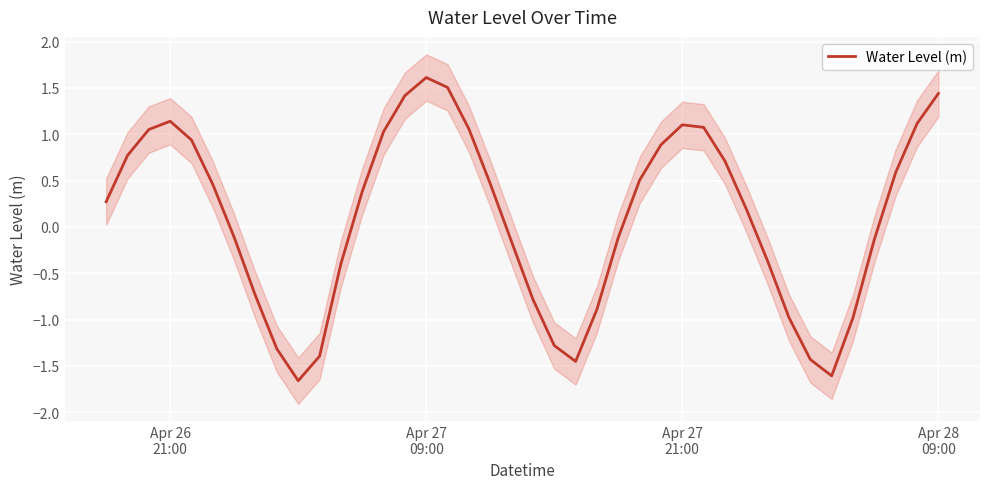

What is the highest value of the Water Level (m) series?

1.6